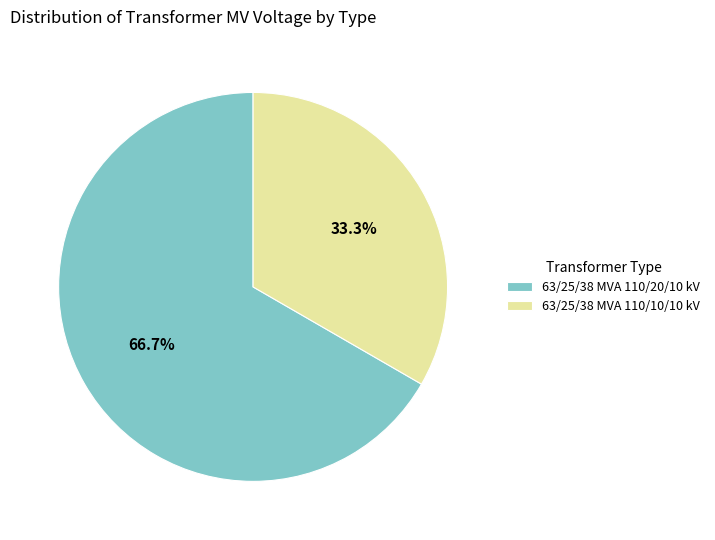

Does 63/25/38 MVA 110/10/10 kV account for over 50% of the chart?

No